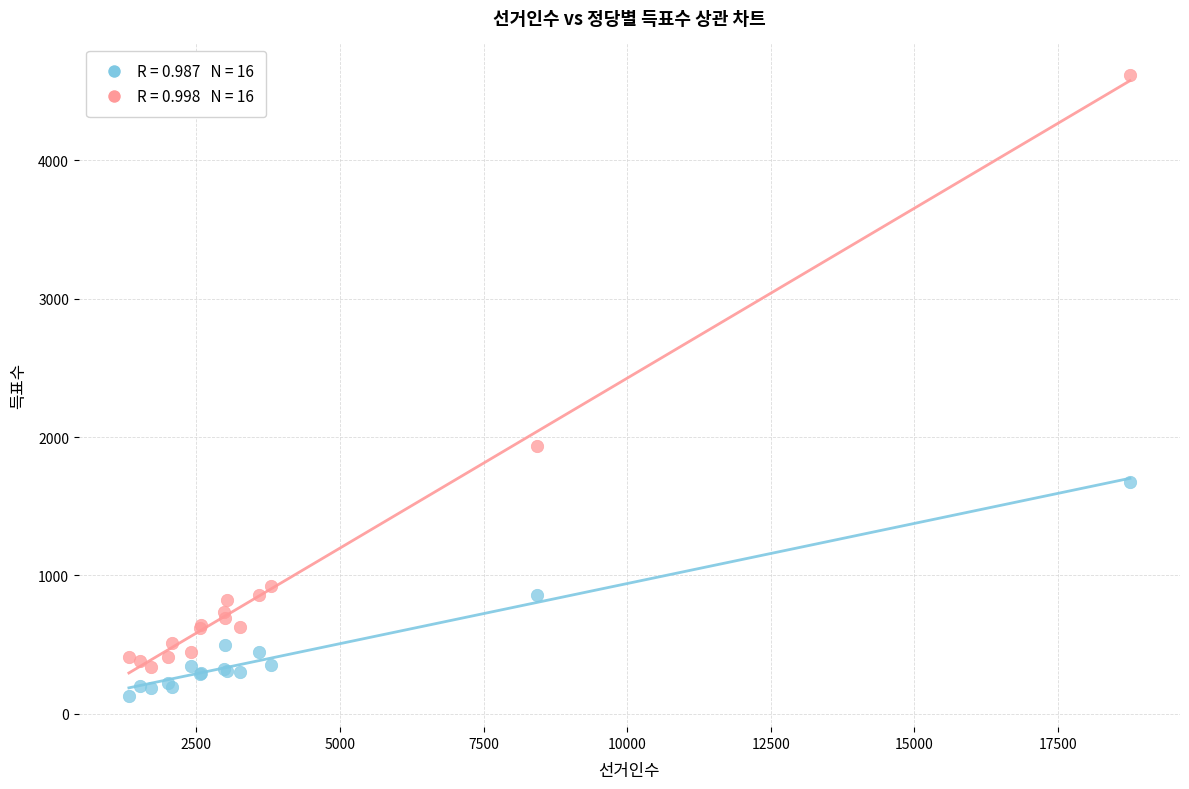

Across all series, what Y value is closest to 2374?

1936